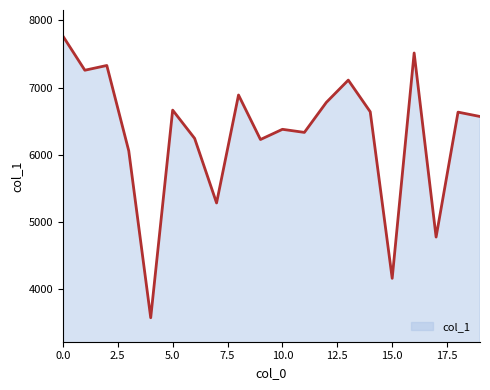

Does the chart display data point markers on the line(s)?

No